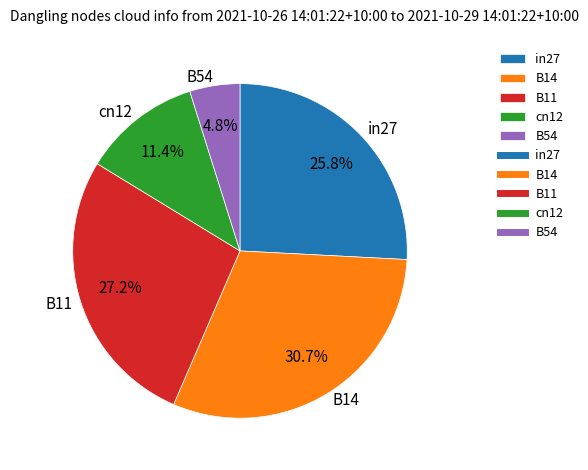

To the nearest percent, what percentage of the pie is in27?

26%